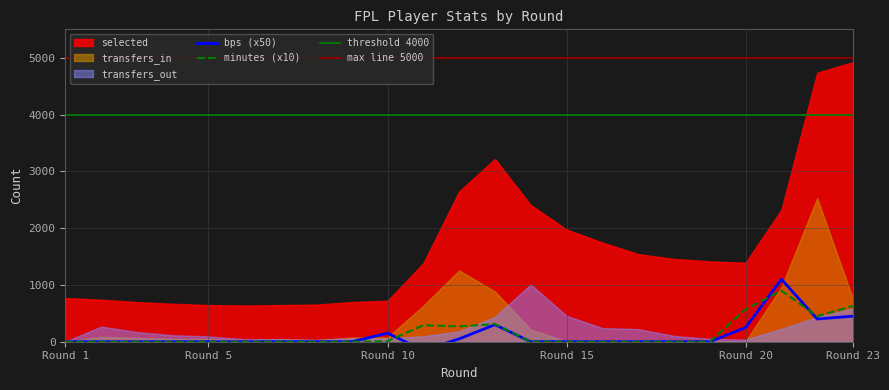

Which series has the largest total across all categories?

selected